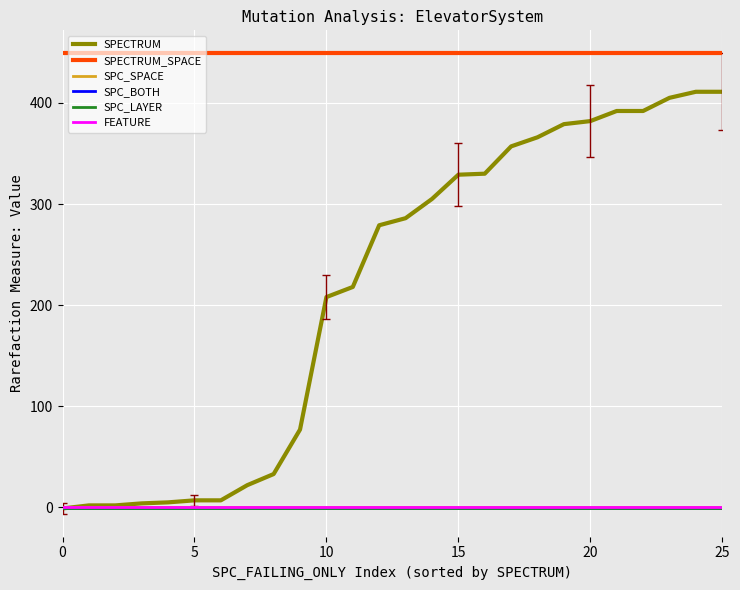

Does the chart have visible grid lines?

Yes